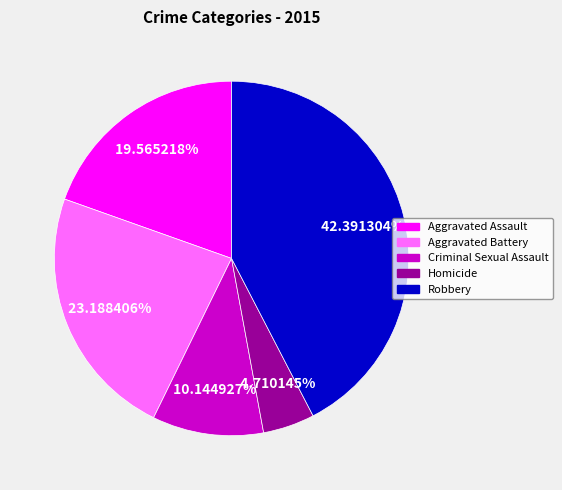

What percentage is the Homicide slice, to the nearest percent?

5%